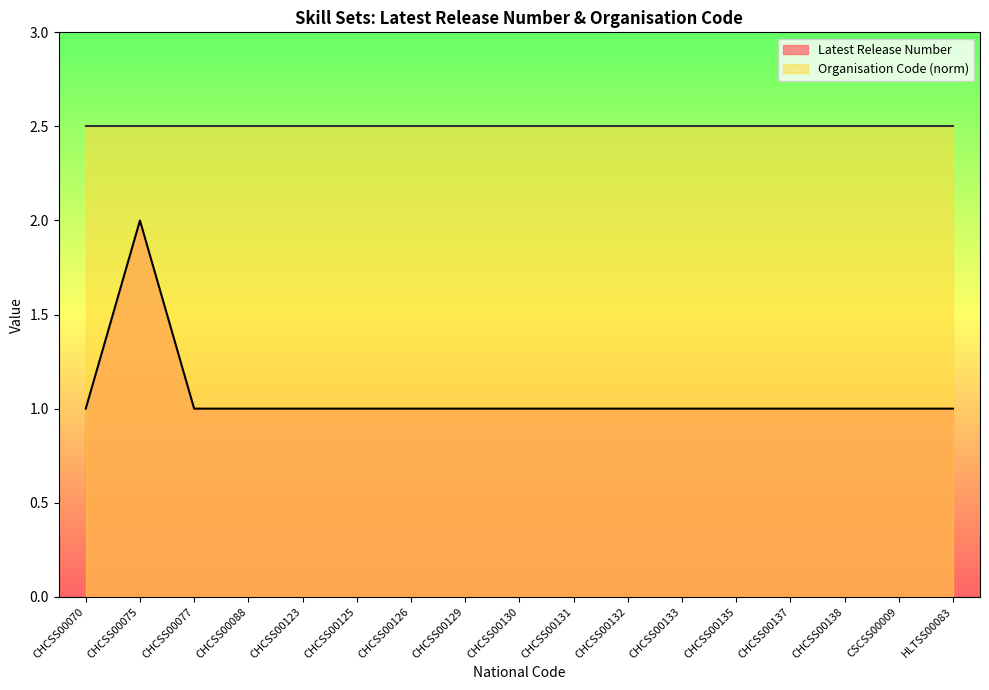

What is the change in value from CHCSS00075 to CHCSS00129?

-1